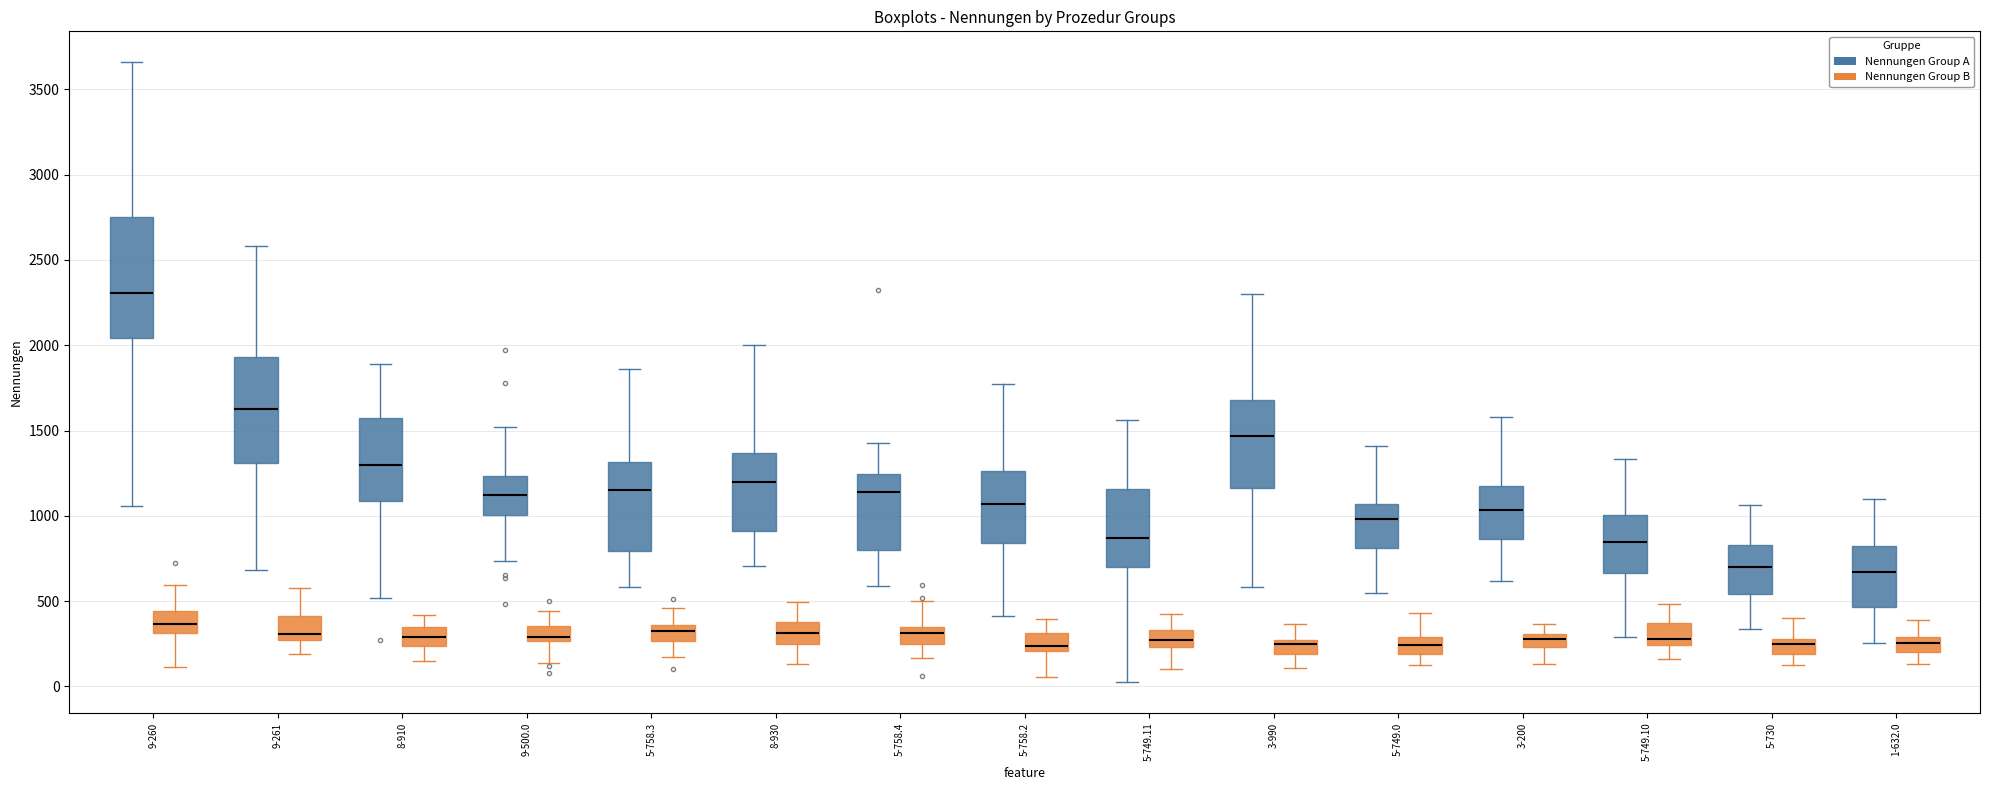

Reading left to right, transcribe this box plot: for each box, give where its median line is, the range the box spans, and where its two whiskers end, as read against the y-axis. The values are not printed on the chart, so give them approximately, as read against the axis.

9-260 (Nennungen Group A): median 2300, box 2050 to 2750, whiskers 1050 to 3650
9-260 (Nennungen Group B): median 350, box 300 to 450, whiskers 100 to 600
9-261 (Nennungen Group A): median 1650, box 1300 to 1950, whiskers 700 to 2600
9-261 (Nennungen Group B): median 300, box 250 to 400, whiskers 200 to 600
8-910 (Nennungen Group A): median 1300, box 1100 to 1550, whiskers 500 to 1900
8-910 (Nennungen Group B): median 300, box 250 to 350, whiskers 150 to 400
9-500.0 (Nennungen Group A): median 1100, box 1000 to 1250, whiskers 750 to 1500
9-500.0 (Nennungen Group B): median 300, box 250 to 350, whiskers 150 to 450
5-758.3 (Nennungen Group A): median 1150, box 800 to 1300, whiskers 600 to 1850
5-758.3 (Nennungen Group B): median 350 (inside the box), box 250 to 350, whiskers 150 to 450
8-930 (Nennungen Group A): median 1200, box 900 to 1350, whiskers 700 to 2000
8-930 (Nennungen Group B): median 300, box 250 to 400, whiskers 150 to 500
5-758.4 (Nennungen Group A): median 1150, box 800 to 1250, whiskers 600 to 1450
5-758.4 (Nennungen Group B): median 300, box 250 to 350, whiskers 150 to 500
5-758.2 (Nennungen Group A): median 1050, box 850 to 1250, whiskers 400 to 1750
5-758.2 (Nennungen Group B): median 250, box 200 to 300, whiskers 50 to 400
5-749.11 (Nennungen Group A): median 850, box 700 to 1150, whiskers 50 to 1550
5-749.11 (Nennungen Group B): median 250 (inside the box), box 250 to 350, whiskers 100 to 400
3-990 (Nennungen Group A): median 1450, box 1150 to 1700, whiskers 600 to 2300
3-990 (Nennungen Group B): median 250, box 200 to 300, whiskers 100 to 350
5-749.0 (Nennungen Group A): median 1000, box 800 to 1050, whiskers 550 to 1400
5-749.0 (Nennungen Group B): median 250, box 200 to 300, whiskers 150 to 450
3-200 (Nennungen Group A): median 1050, box 850 to 1200, whiskers 600 to 1600
3-200 (Nennungen Group B): median 300 (inside the box), box 250 to 300, whiskers 150 to 350
5-749.10 (Nennungen Group A): median 850, box 650 to 1000, whiskers 300 to 1350
5-749.10 (Nennungen Group B): median 300, box 250 to 350, whiskers 150 to 500
5-730 (Nennungen Group A): median 700, box 550 to 850, whiskers 350 to 1050
5-730 (Nennungen Group B): median 250, box 200 to 300, whiskers 150 to 400
1-632.0 (Nennungen Group A): median 650, box 450 to 800, whiskers 250 to 1100
1-632.0 (Nennungen Group B): median 250, box 200 to 300, whiskers 150 to 400